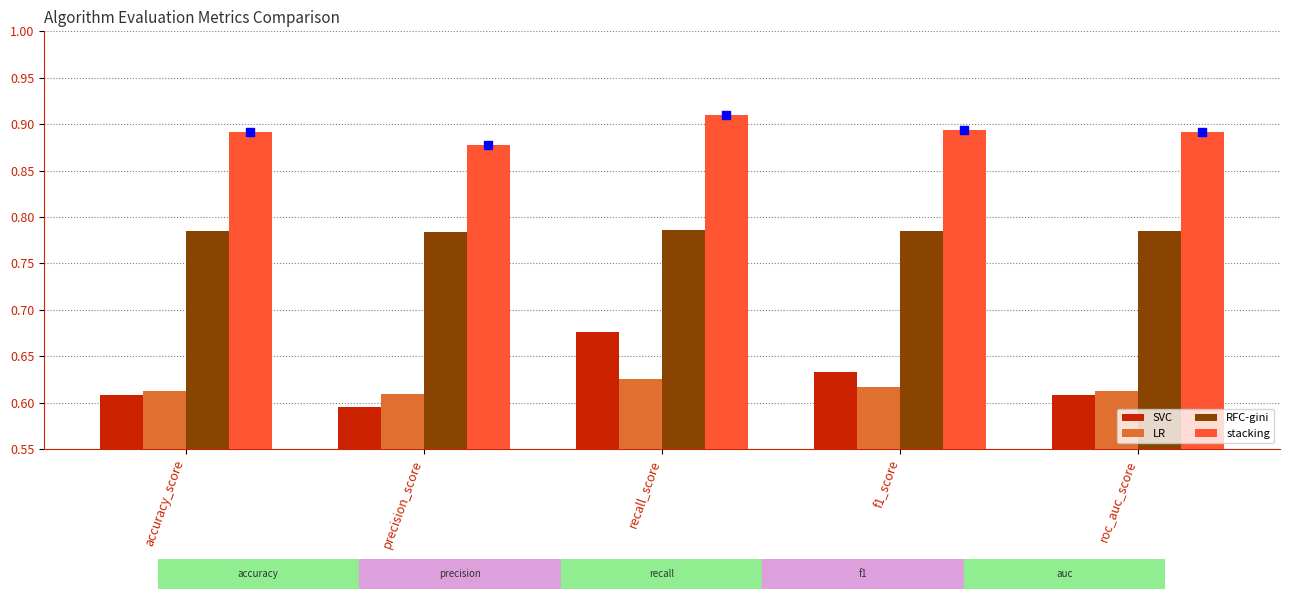

Which series has the largest total across all categories?

stacking